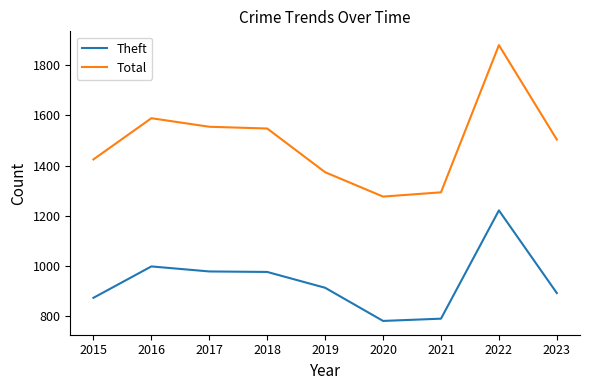

In Total, how many points are higher than both neighbors (excluding endpoints)?

2